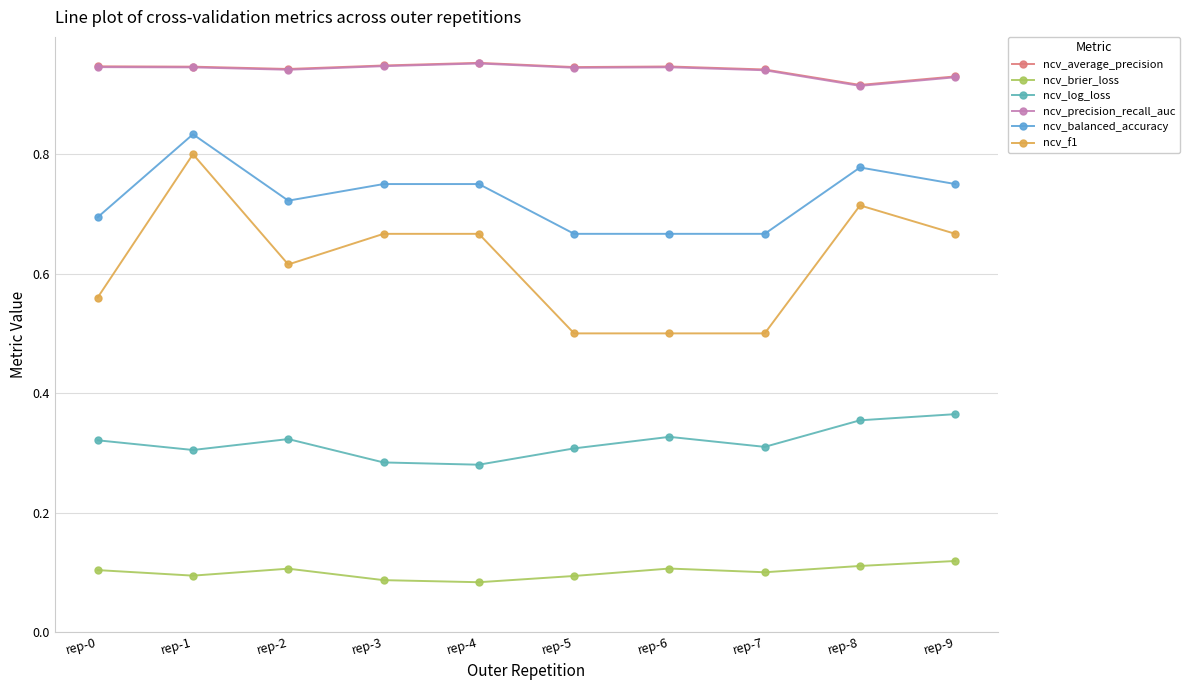

What value does the ncv_f1 series have at rep-6?

0.5